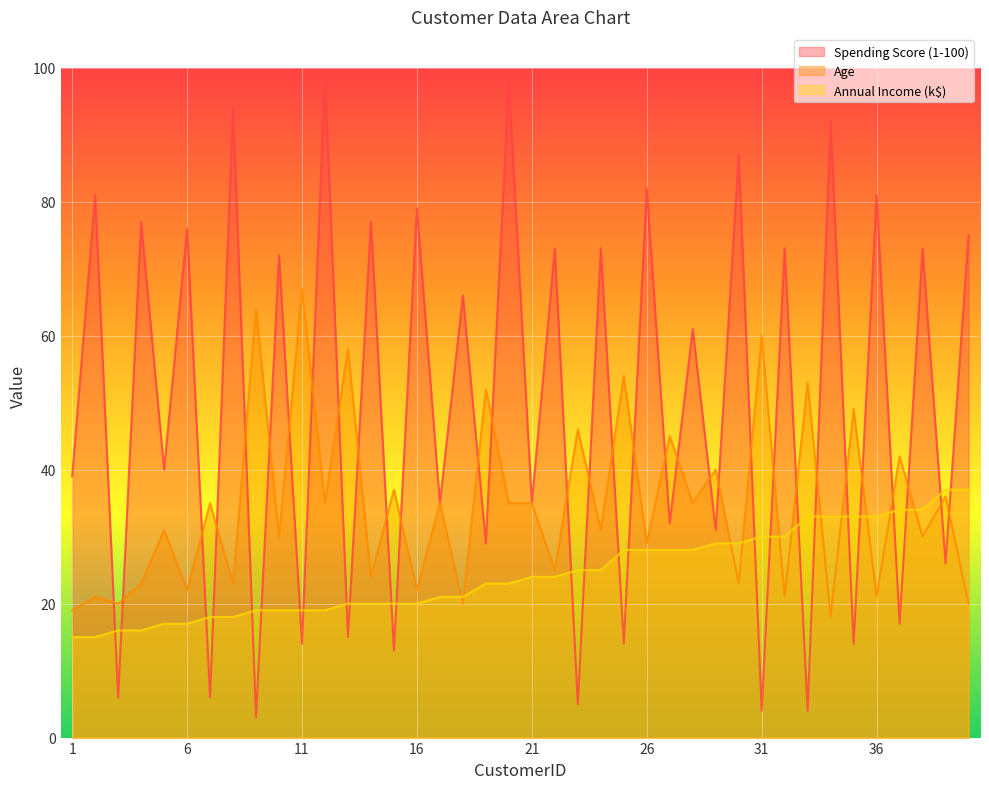

How many values in the Age series are below 35?

20